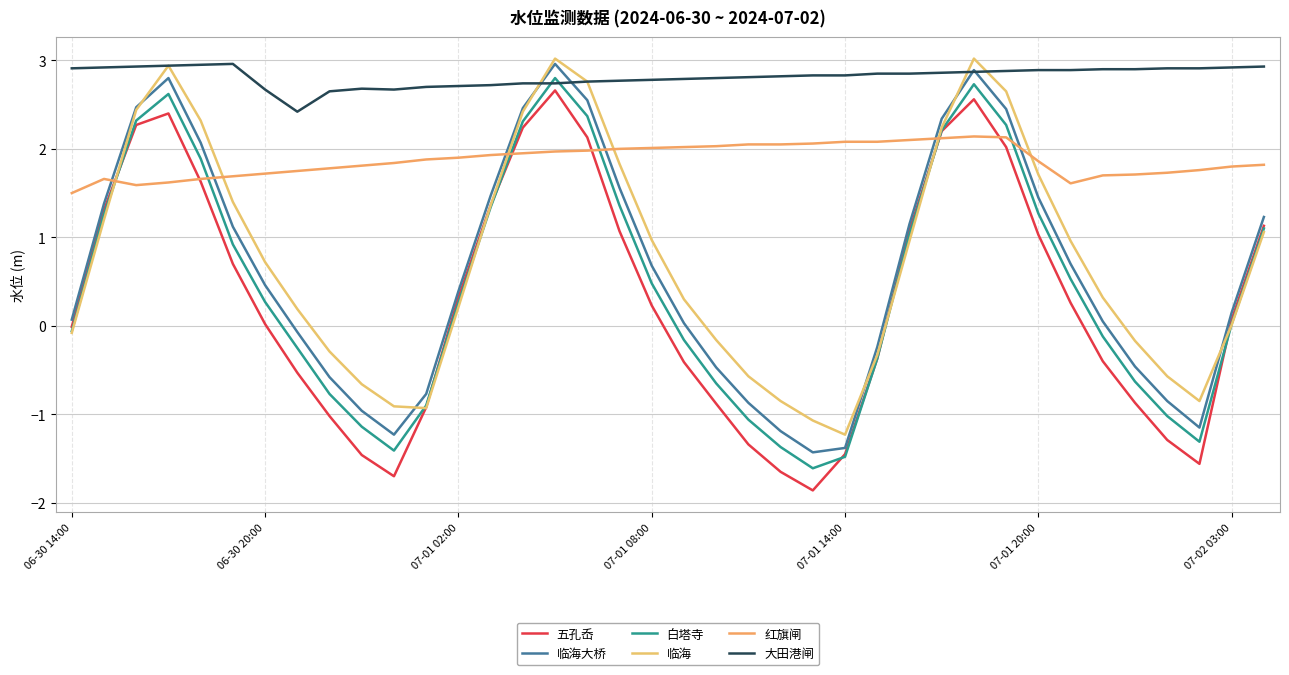

At which category does the chart reach its peak across all series?

15